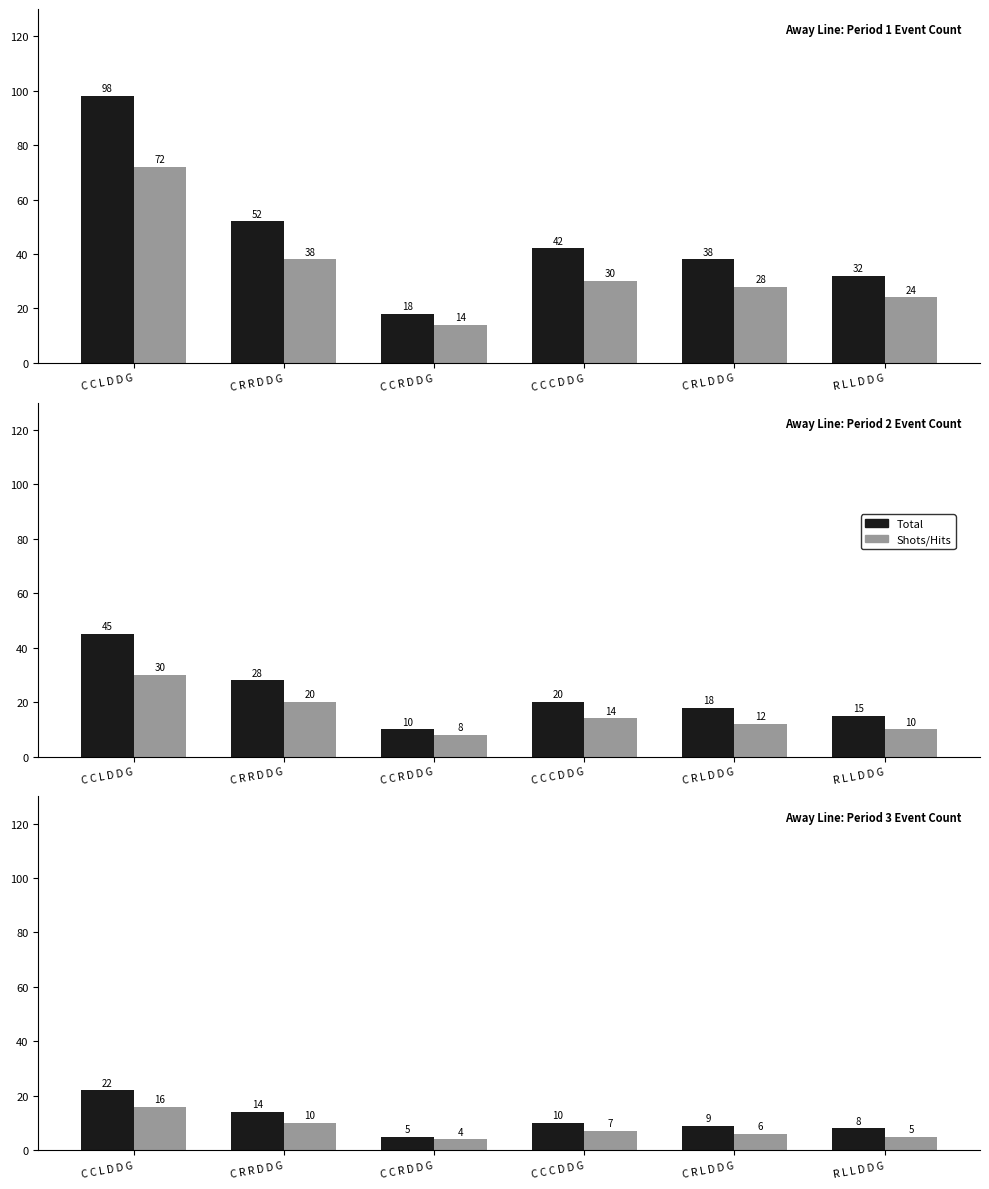

Rank the series at C C C D D G from lowest to highest value.

Shots/Hits, Total